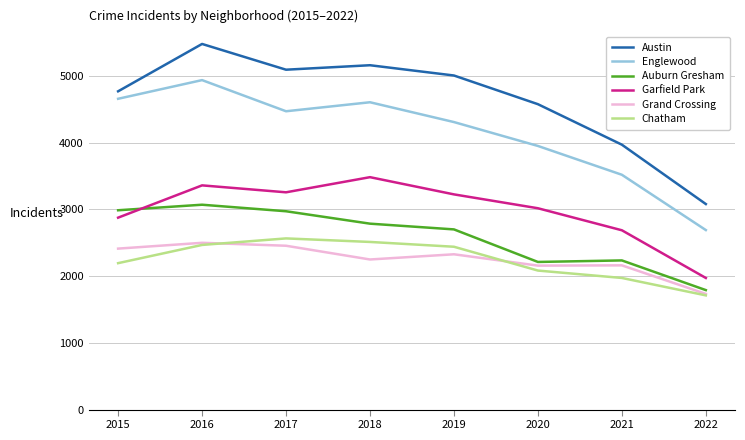

True or false: Austin and Grand Crossing intersect in this chart.

False